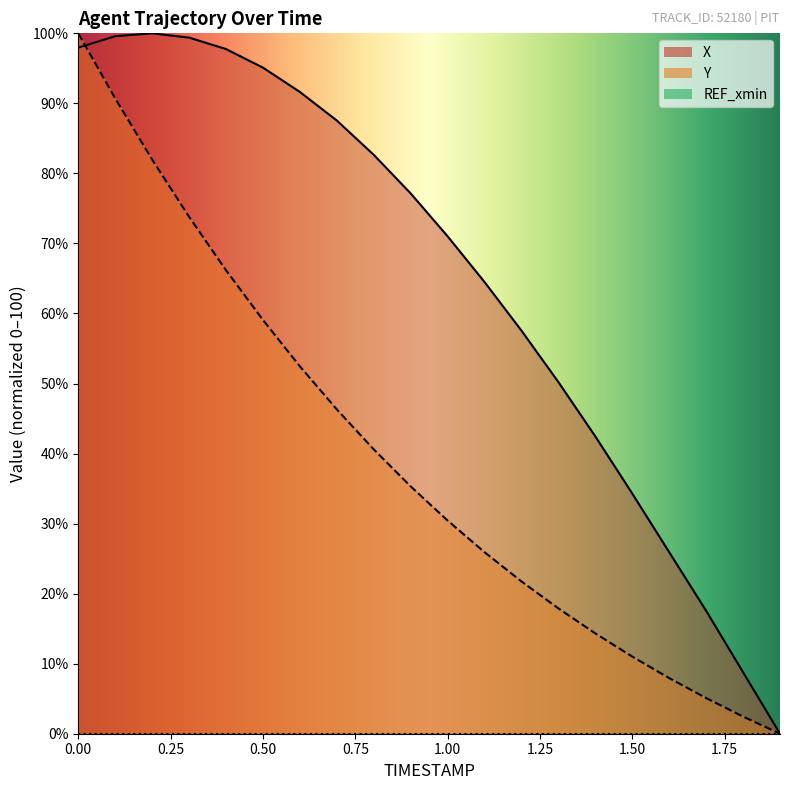

How many data points in X are less than 77?

10